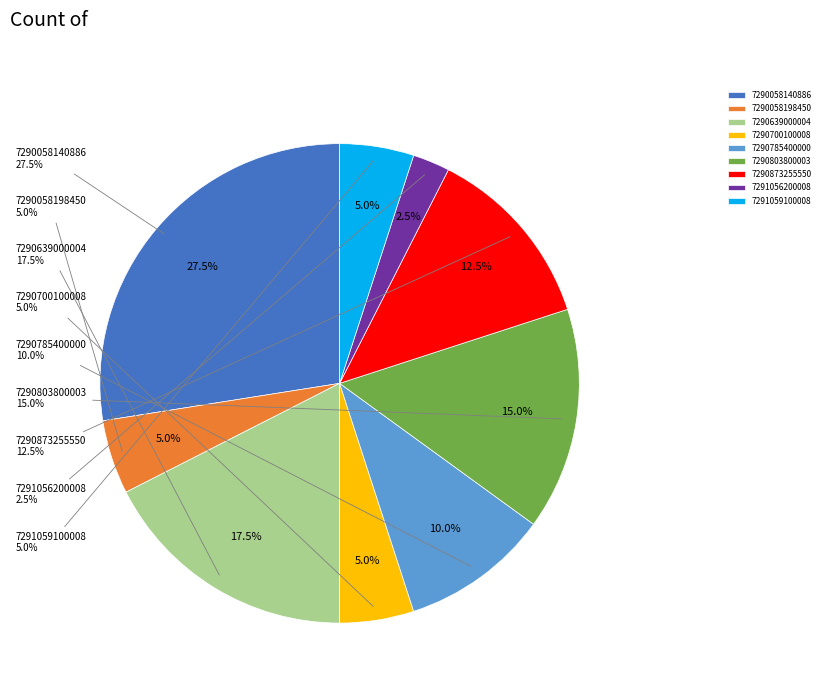

Is there any slice that represents more than half of the pie?

No